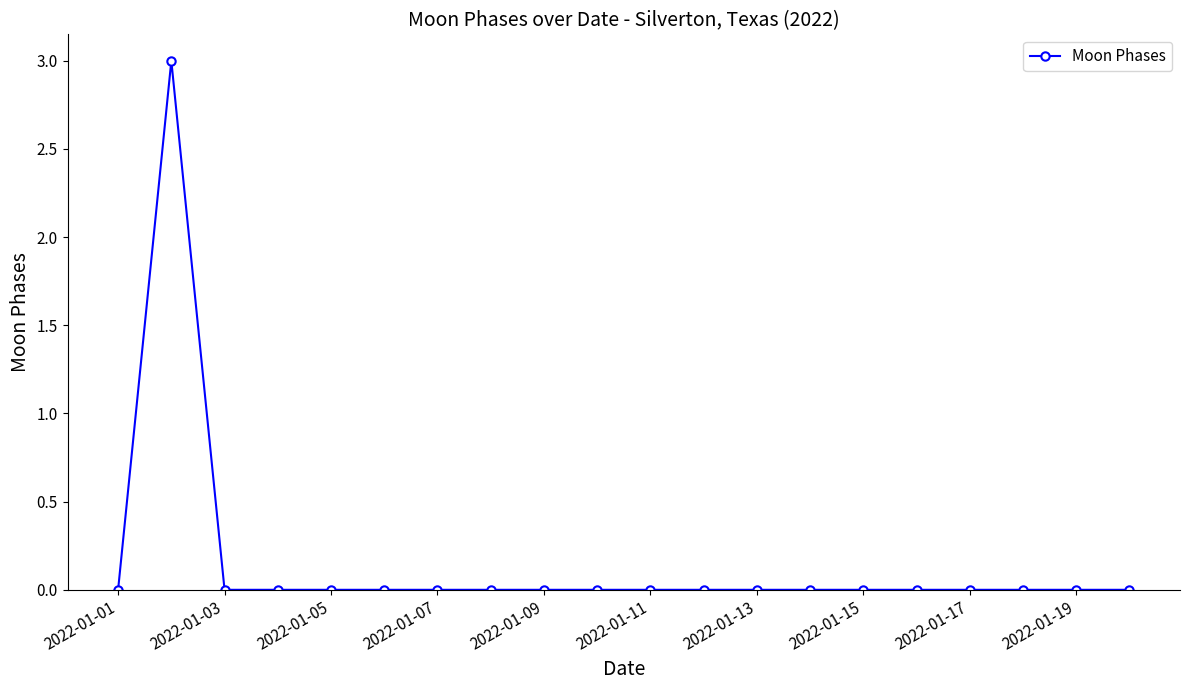

Reading left to right, list all the values displayed in this chart.

0	3	0	0	0	0	0	0	0	0	0	0	0	0	0	0	0	0	0	0